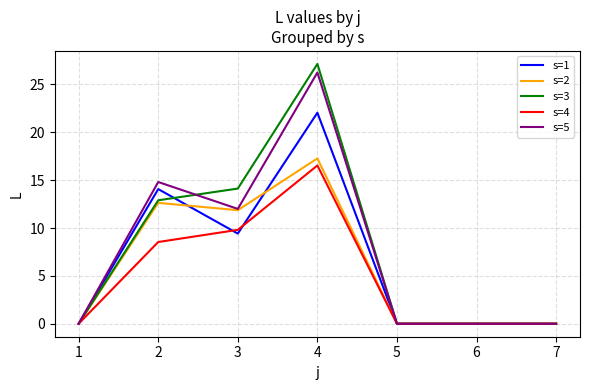

The s=4 series shows 16.5 at 4. True or false?

True